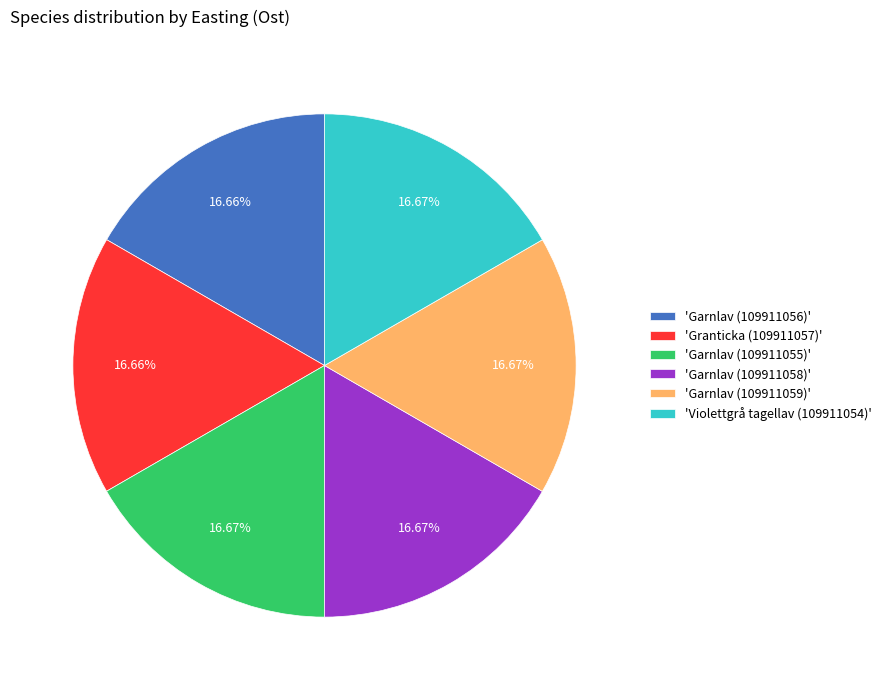

Approximately how many times larger is the value at 'Garnlav (109911056)' compared to 'Garnlav (109911059)'?

1.0